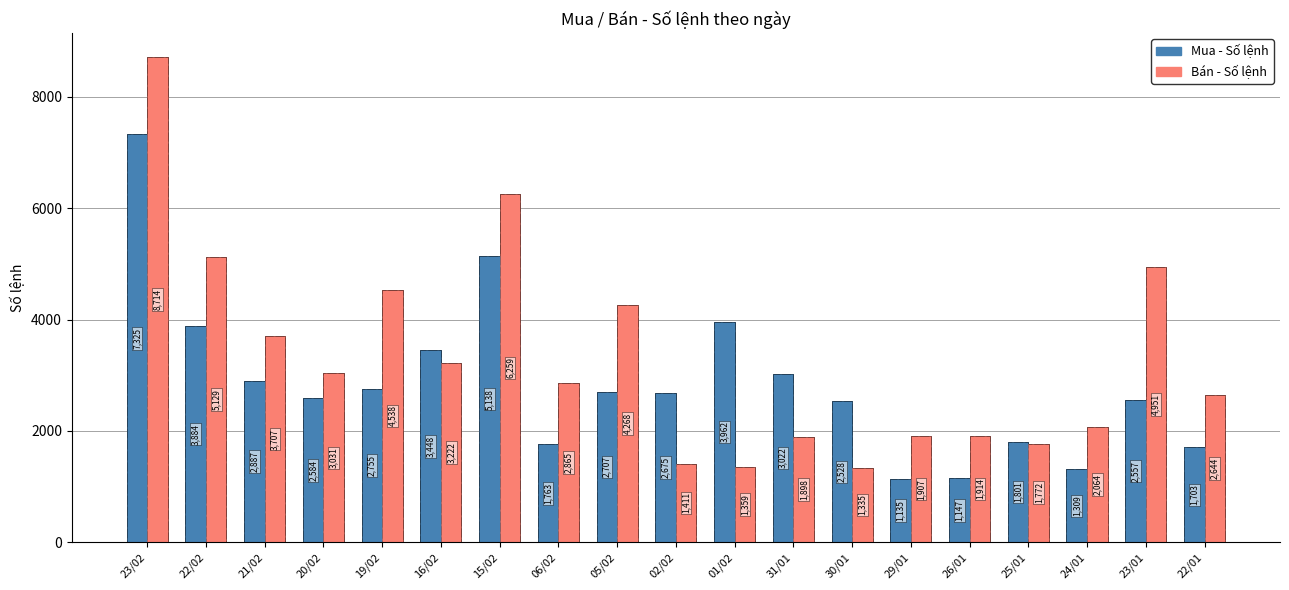

Between 19/02 and 06/02, which is larger?

19/02